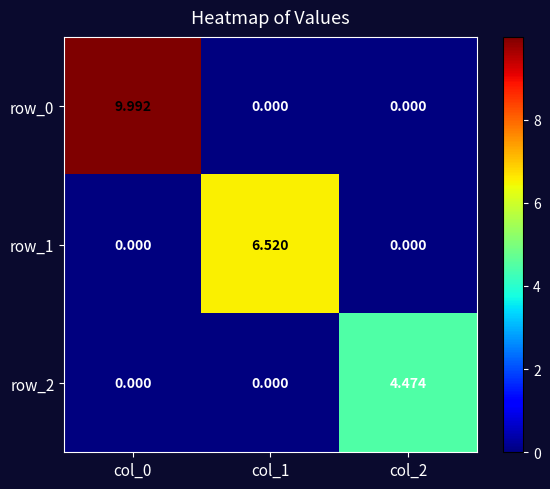

What is the difference between the row_1 values at col_1 and col_2?

6.5